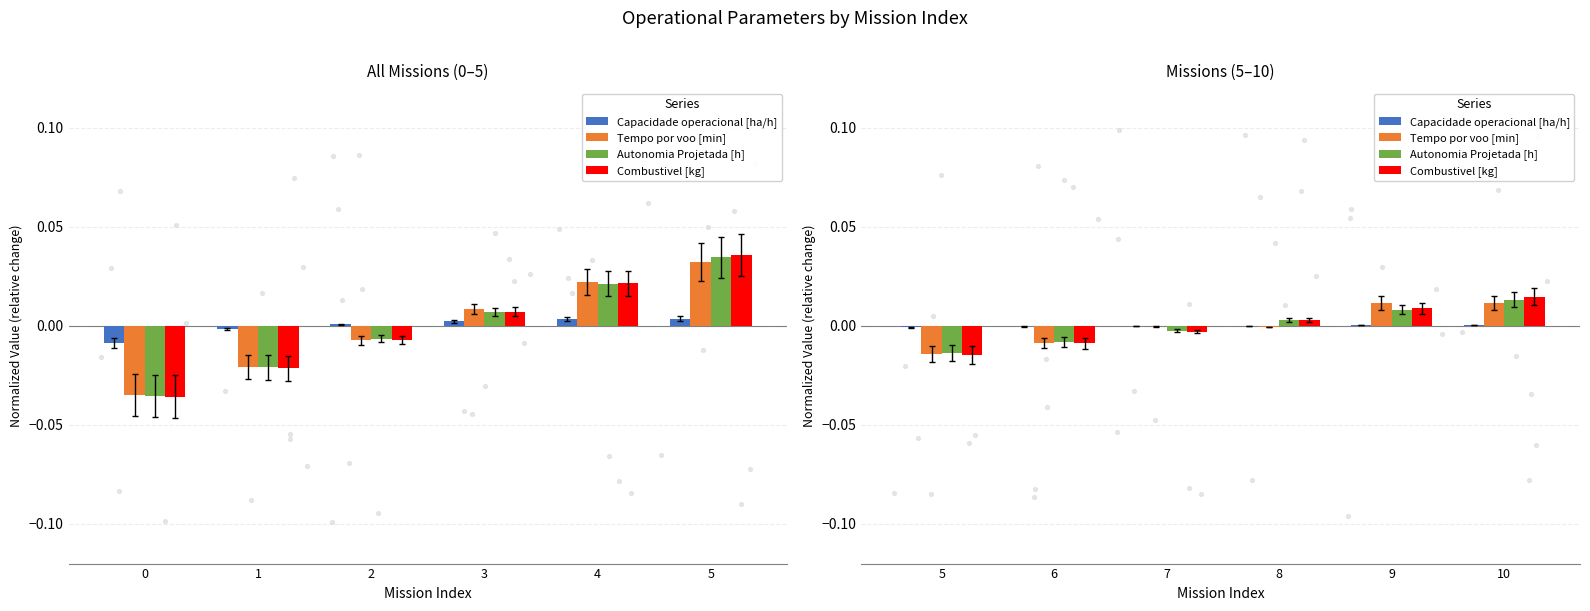

At how many categories does at least one series exceed 0?

3